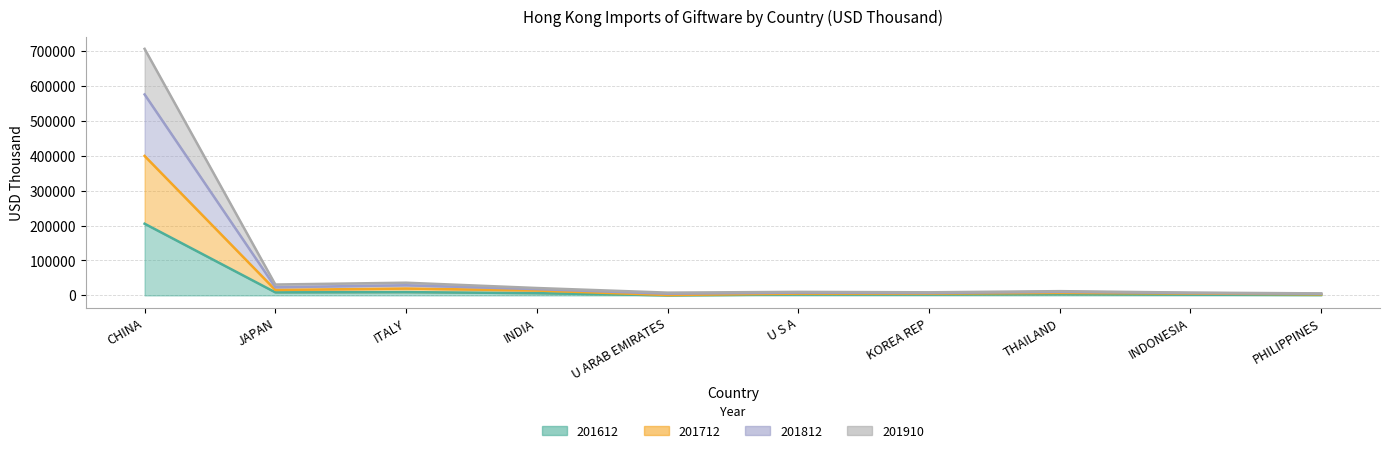

Rank the categories by 201812 value from highest to lowest.

CHINA, ITALY, JAPAN, INDIA, THAILAND, U S A, KOREA REP, INDONESIA, U ARAB EMIRATES, PHILIPPINES